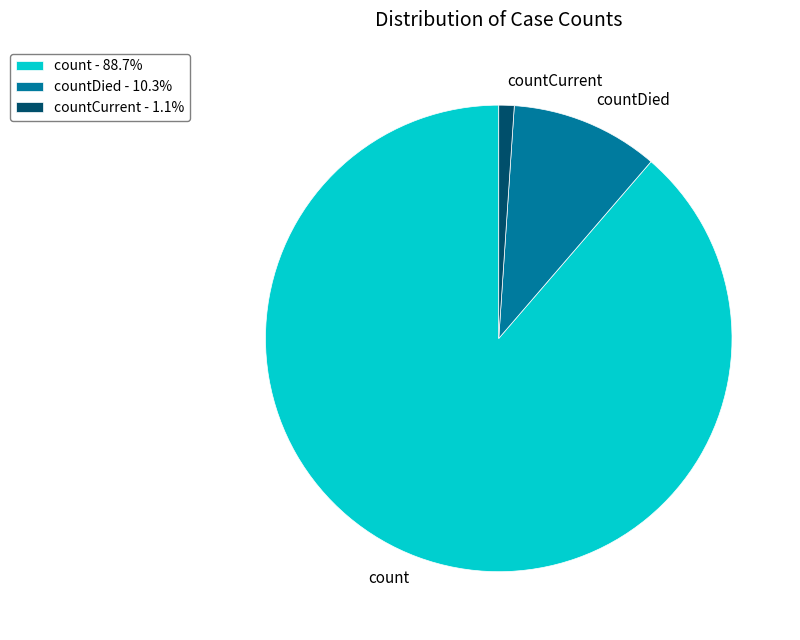

Does countDied represent more than half of the total?

No